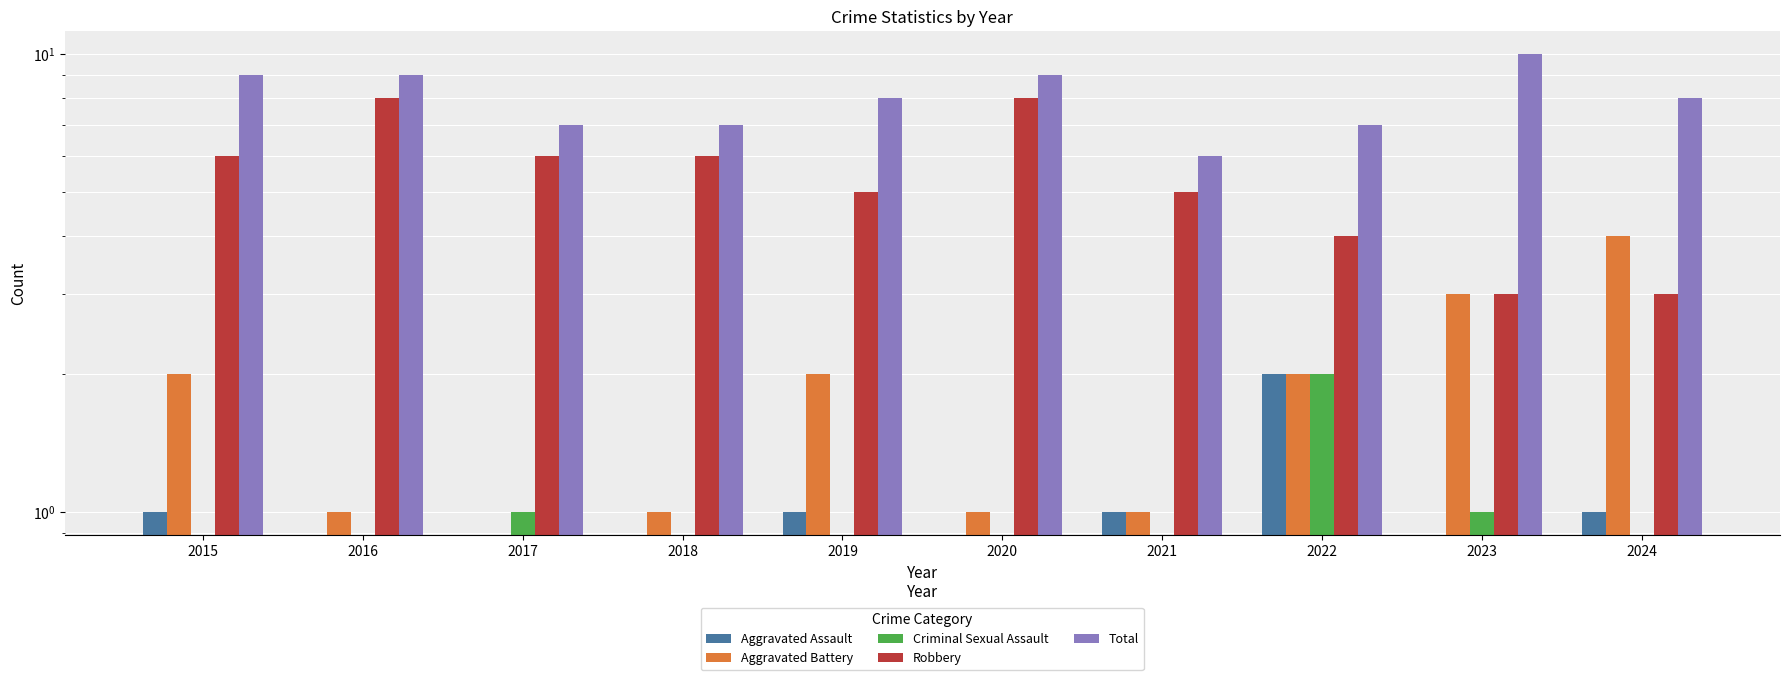

Count the number of categories in the chart.

10